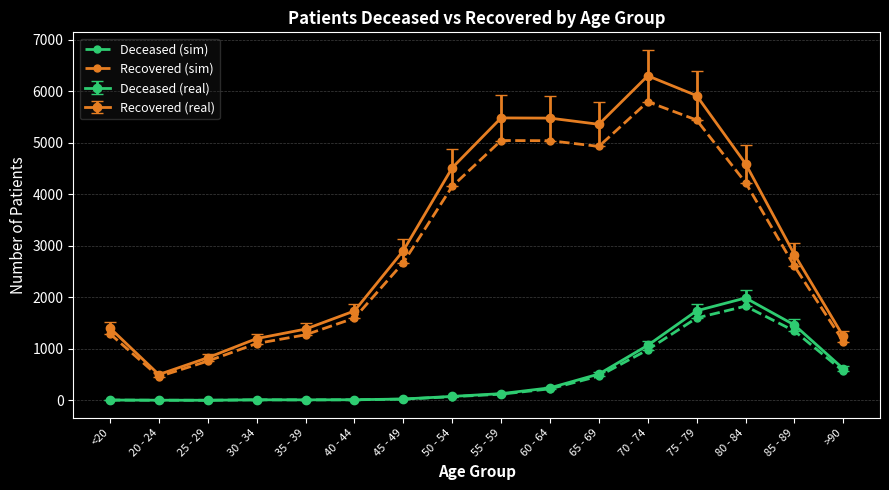

Is it true that Recovered (sim) equals 5794.2 at 70 - 74?

True